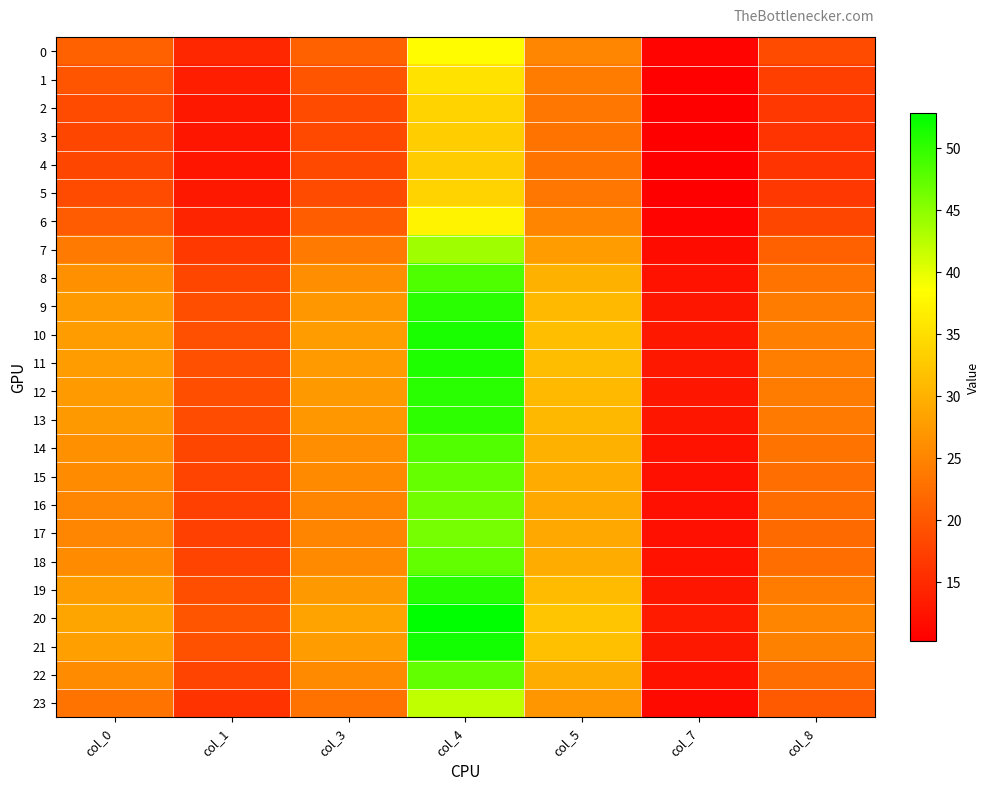

Between col_3 and col_7, which is larger?

col_3